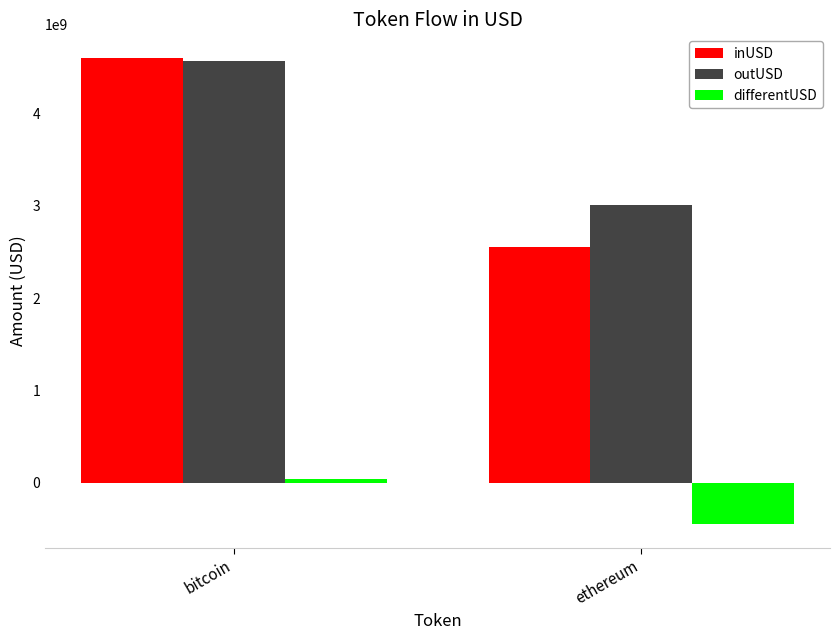

The value of outUSD at ethereum is 1551266703.1. True or false?

False